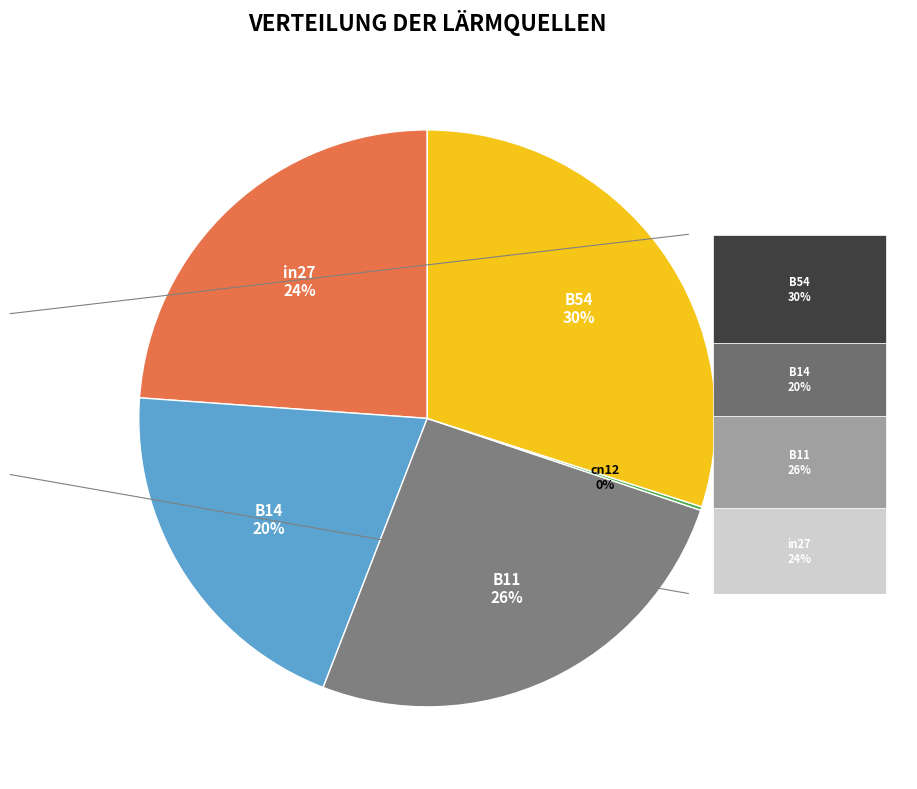

How much of the chart is everything except in27?

76.1%